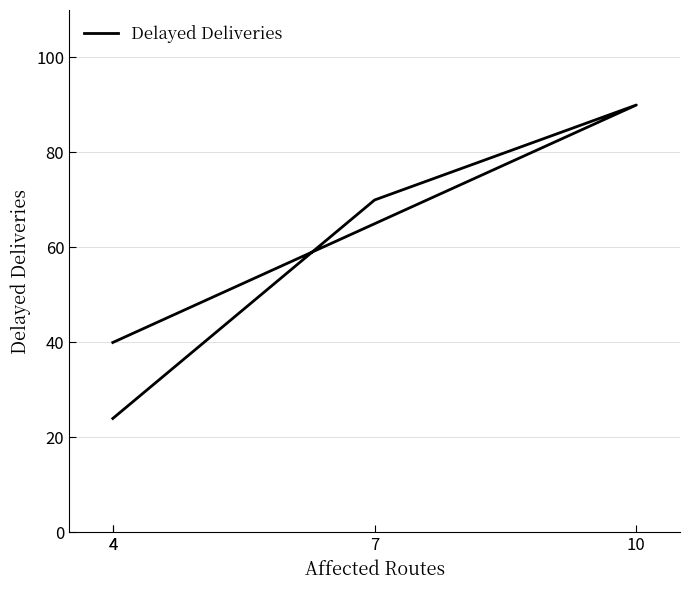

What is the difference between the maximum and second lowest values?

50